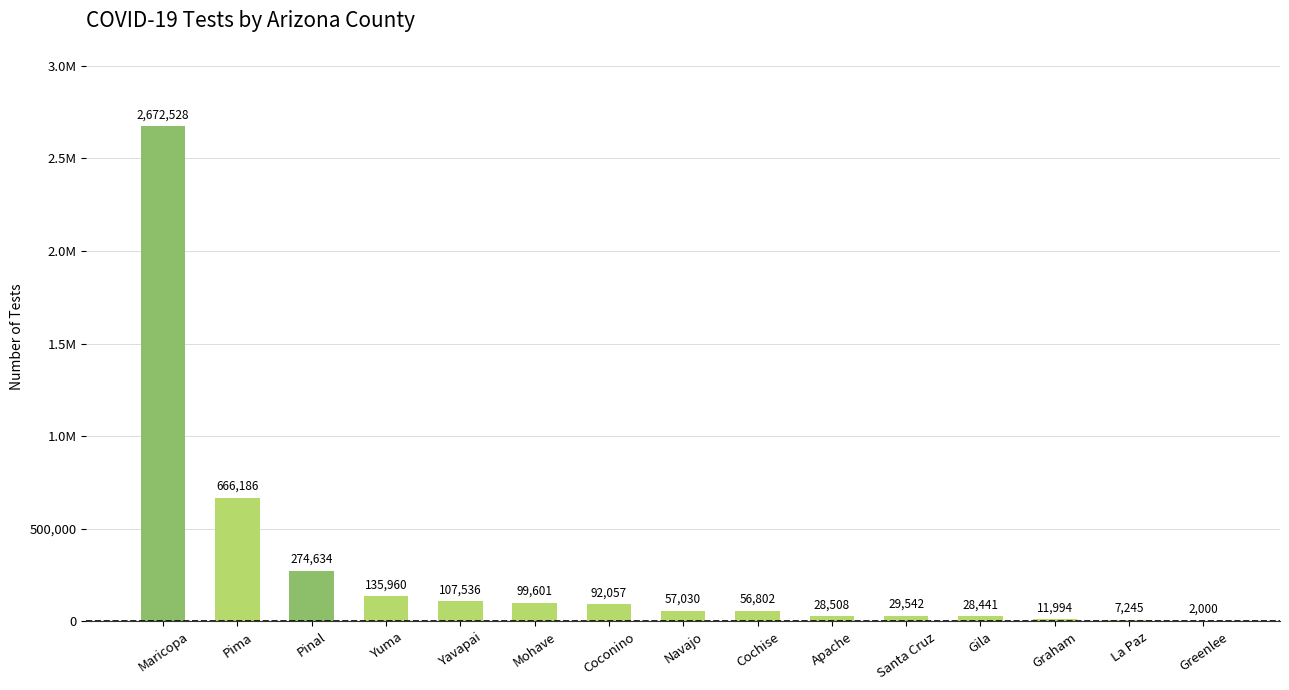

List the labels in order of value, largest first.

Maricopa, Pima, Pinal, Yuma, Yavapai, Mohave, Coconino, Navajo, Cochise, Santa Cruz, Apache, Gila, Graham, La Paz, Greenlee